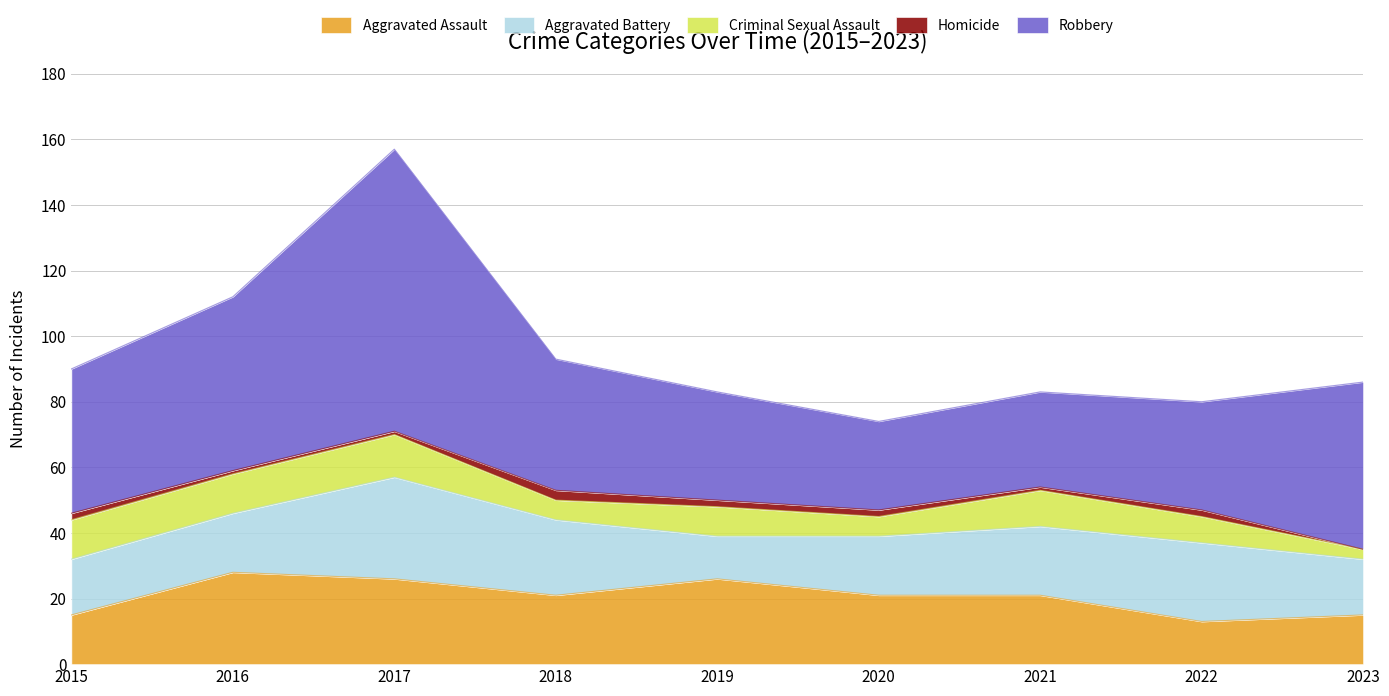

The value of Aggravated Assault at 2023 is 15. True or false?

True